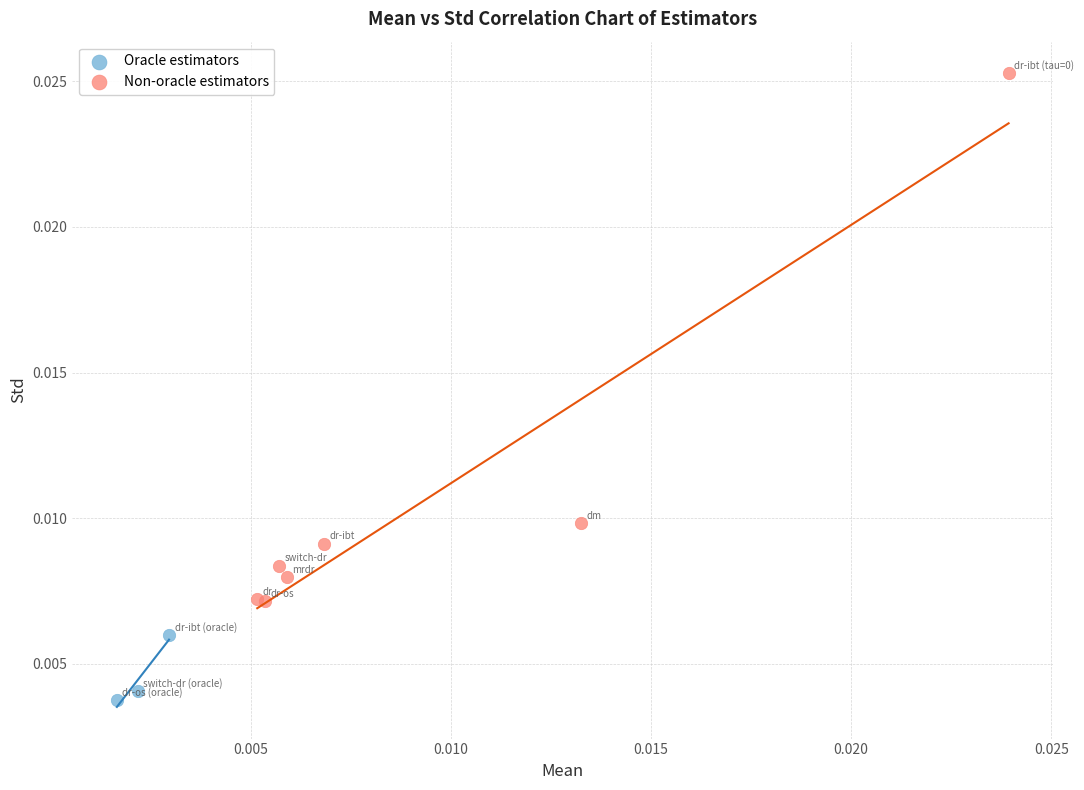

Which series has the largest Y range (max minus min)?

Non-oracle estimators